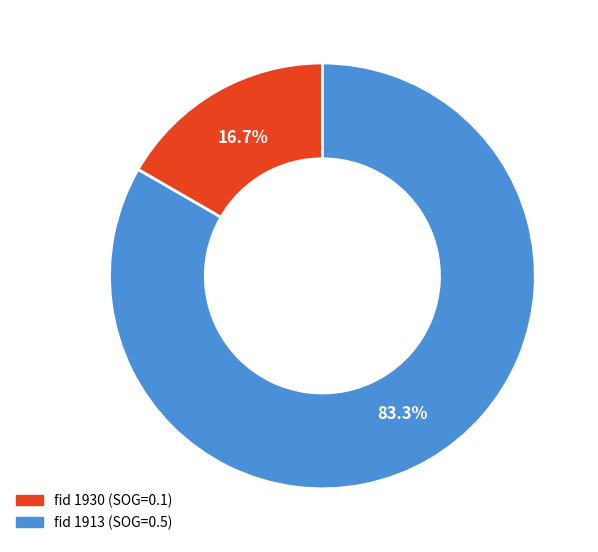

Count the number of slices in the pie.

2